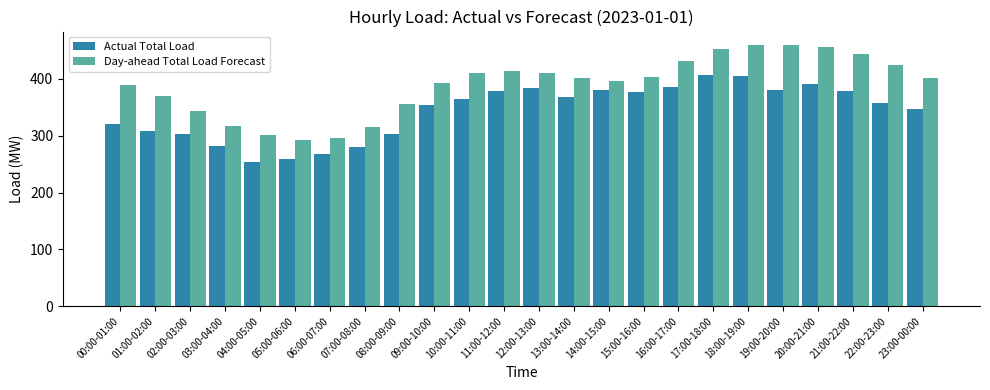

How many distinct data groups are displayed?

2